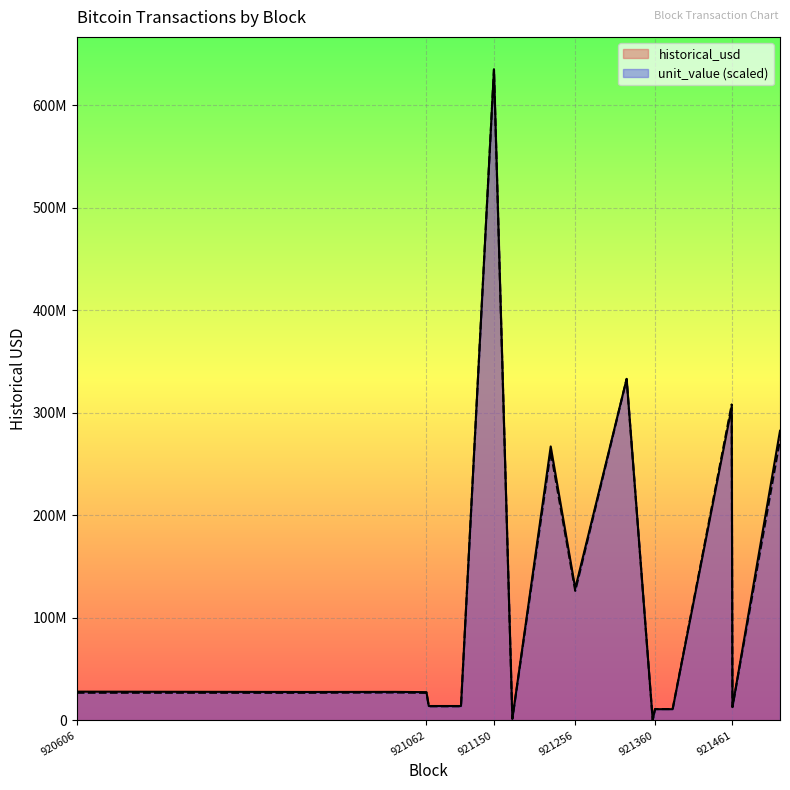

Reading left to right, what are all the values shown in this chart?

historical_usd: 920606=28085282.8	920903=27773167.2	921021=27852017.9	921062=27593362.4	921065=14064813.4	921107=14064813.4	921150=634823276.0	921174=1607844.9	921224=267175527.0	921256=128768831.4	921323=333102000.0	921357=332820.0	921360=10966155.2	921383=10966155.2	921460=305309445.5	921461=13007031.9	921523=282462579.3
unit_value: 920606=26993878.4	920903=26929522.7	921021=27246862.8	921062=26884029.9	921065=13796526.0	921107=13796526.0	921150=634823276.0	921174=1607782.4	921224=262052994.3	921256=126300238.3	921323=332874199.4	921357=332541.3	921360=11106902.5	921383=11106902.5	921460=308156070.9	921461=13128558.4	921523=273720235.0